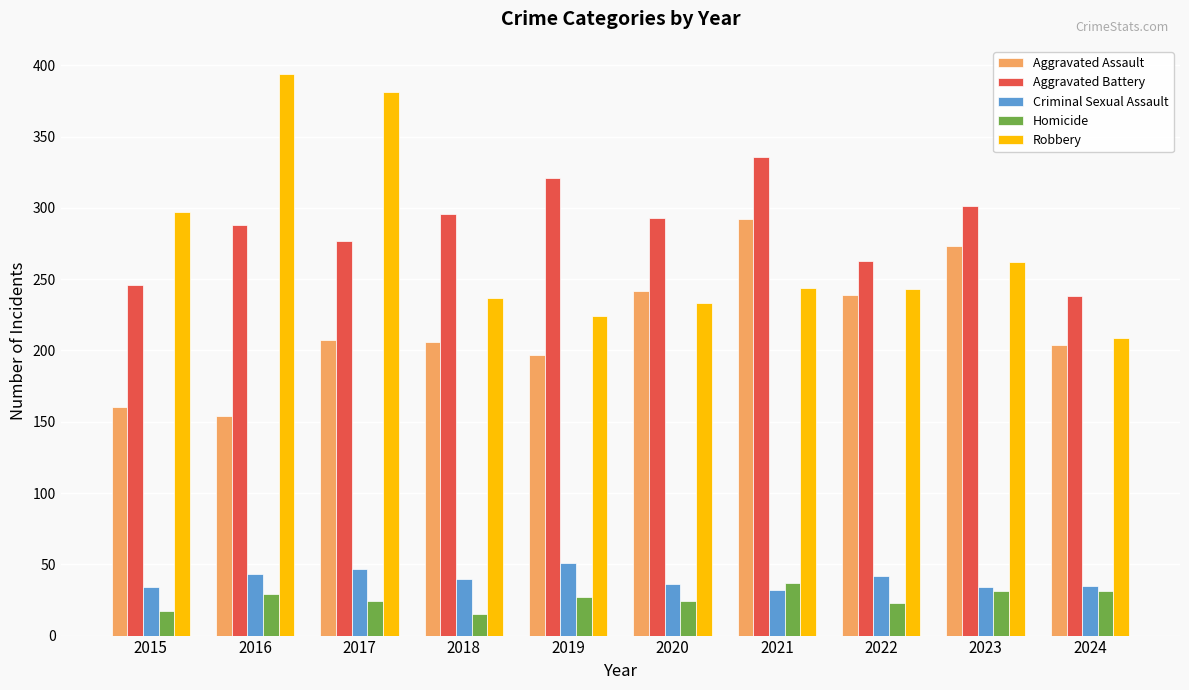

What is the maximum value shown in the chart?

394